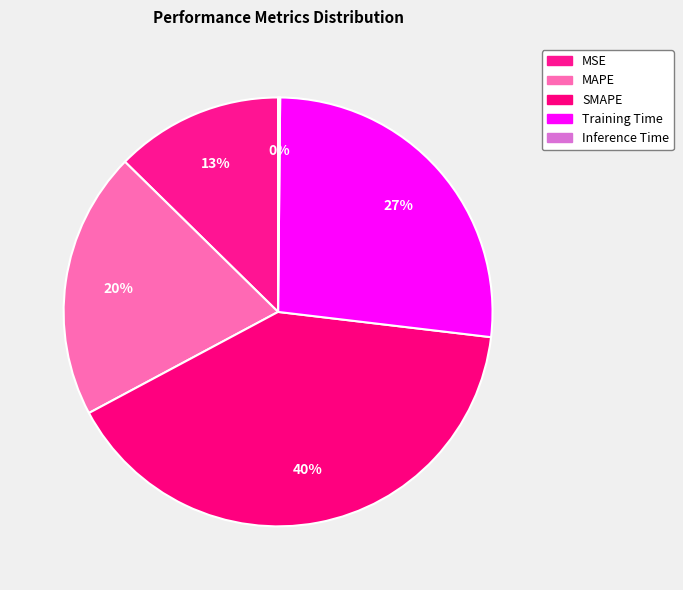

Is MSE the majority of the pie?

No